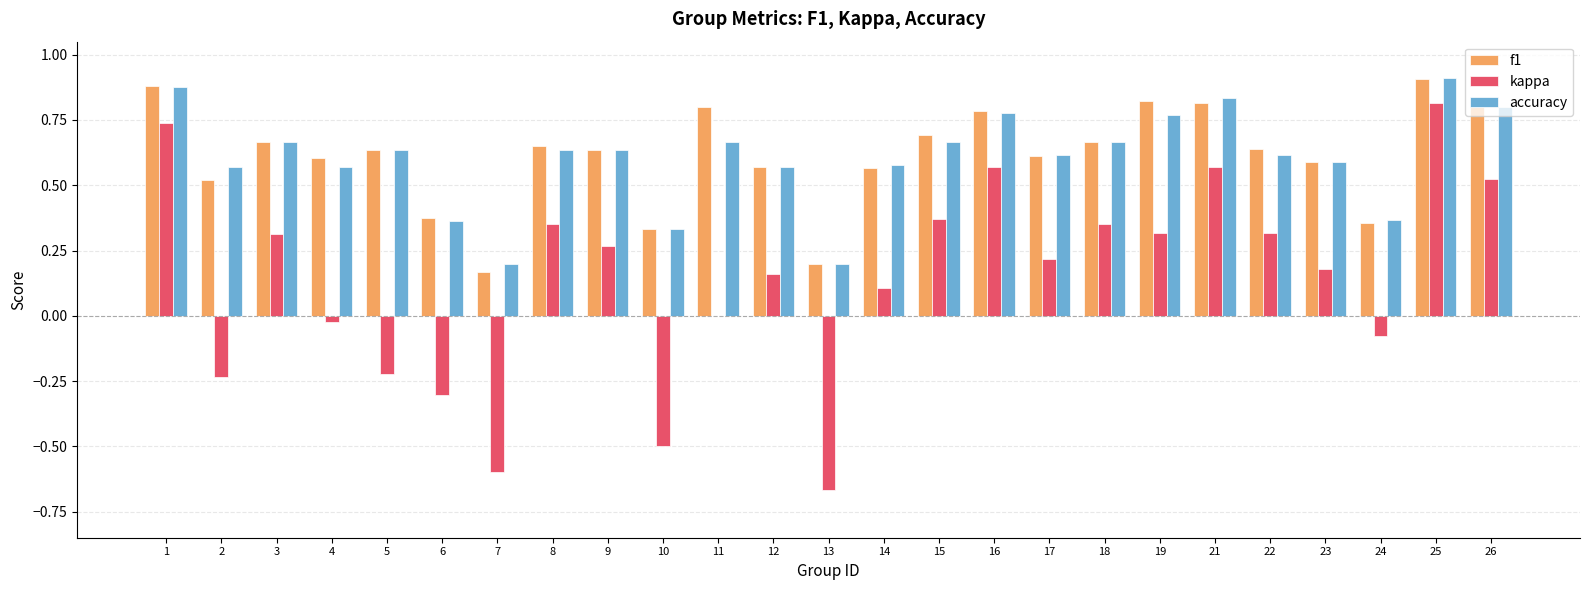

What is the total value across all series at 9?

1.5